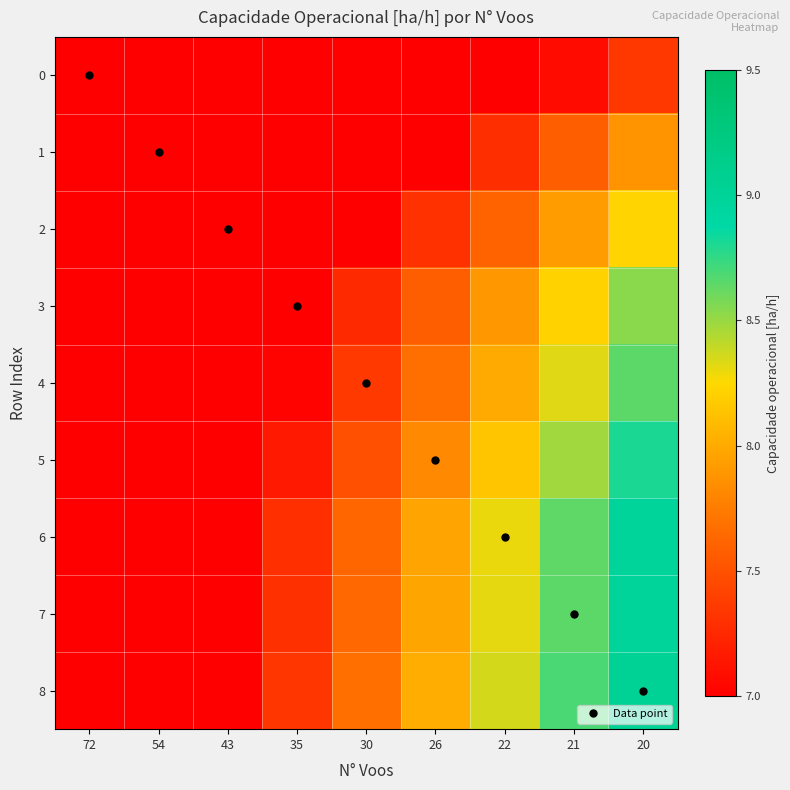

Which label corresponds to the largest value in the chart?

20